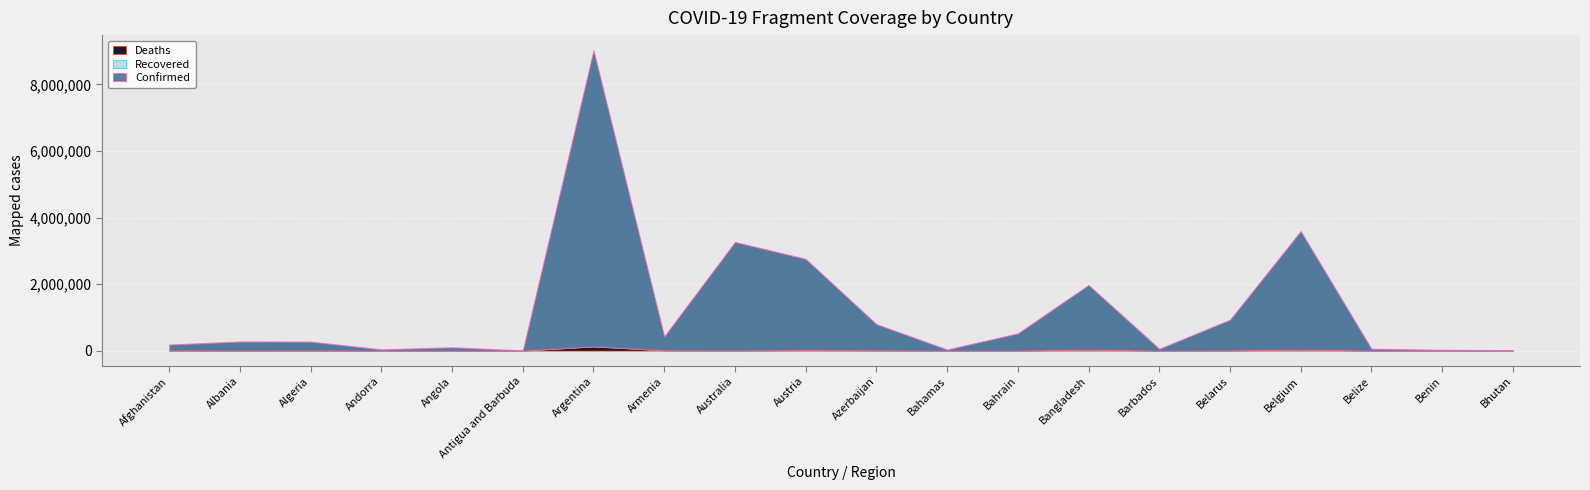

How many data points does each series have?

20